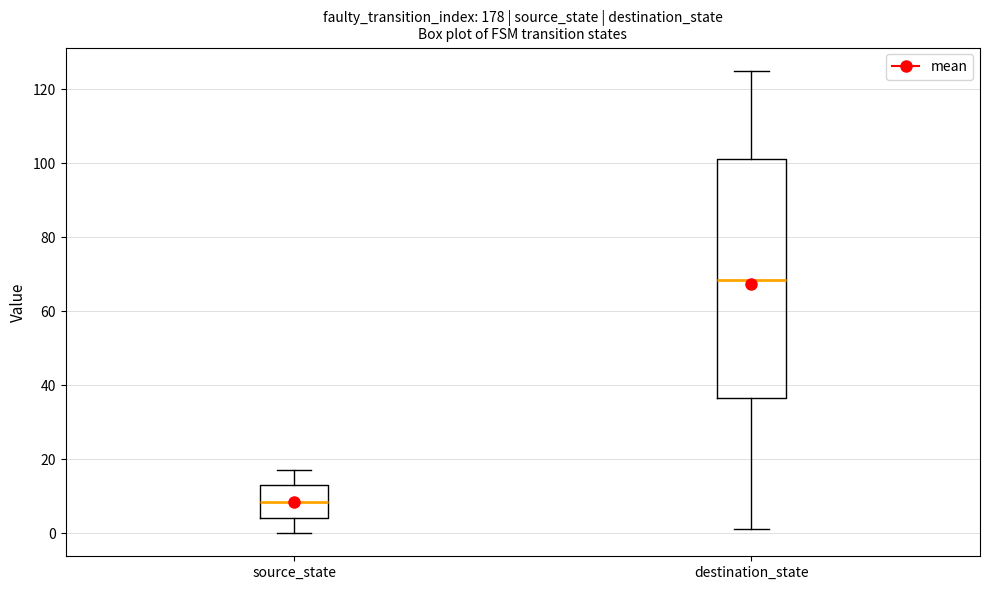

Which box's median line is the highest?

destination_state